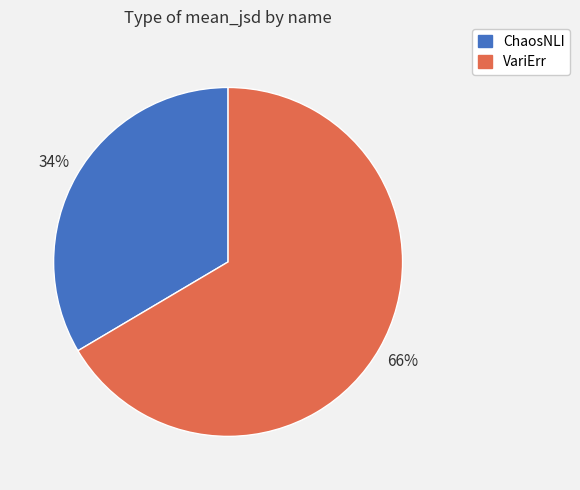

How many segments does this pie chart have?

2